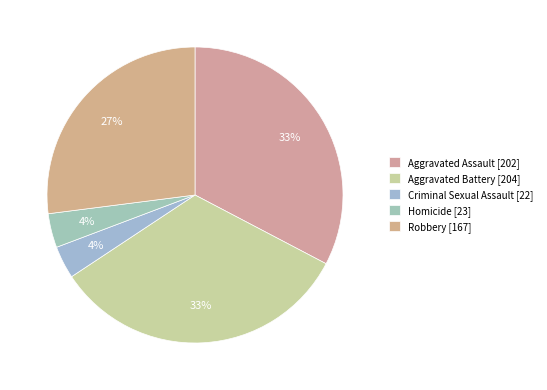

Does Aggravated Assault account for over 50% of the chart?

No